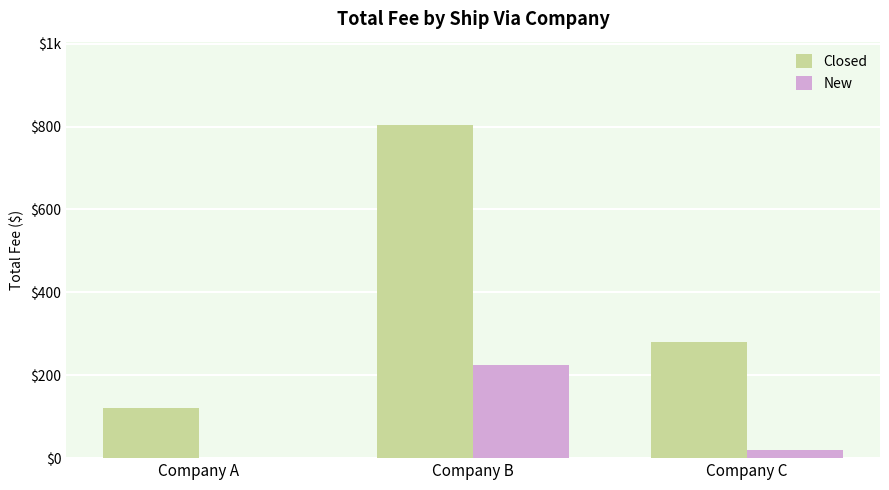

What are all the series names shown in the legend?

Closed, New